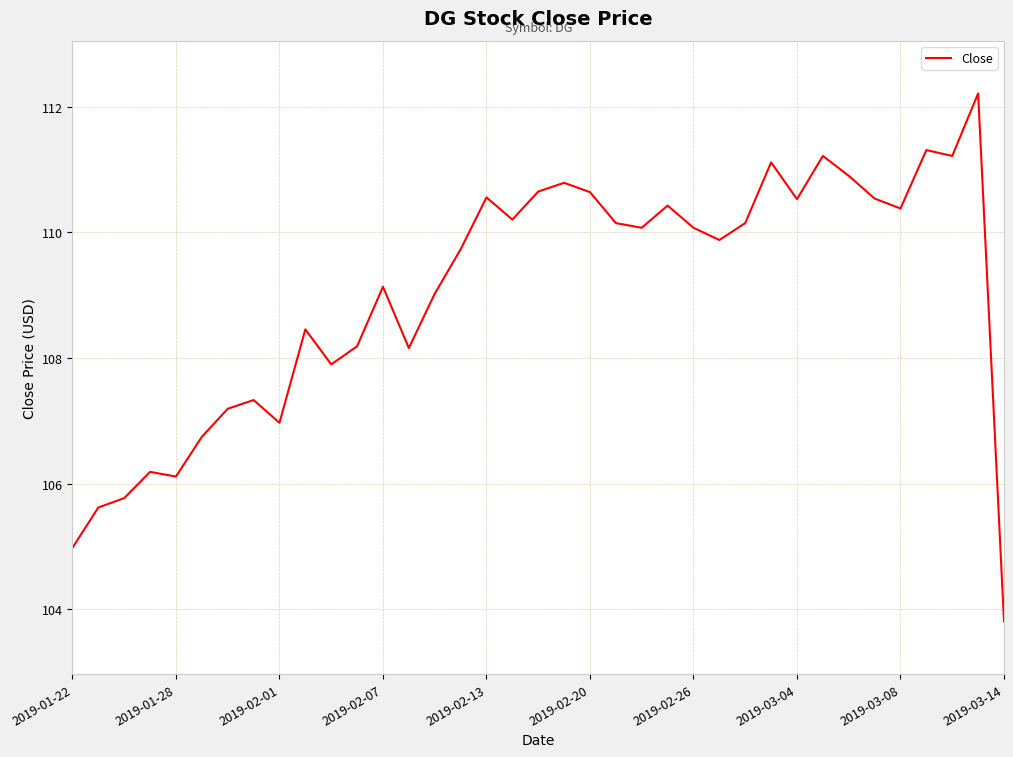

What is the greatest value displayed?

112.2